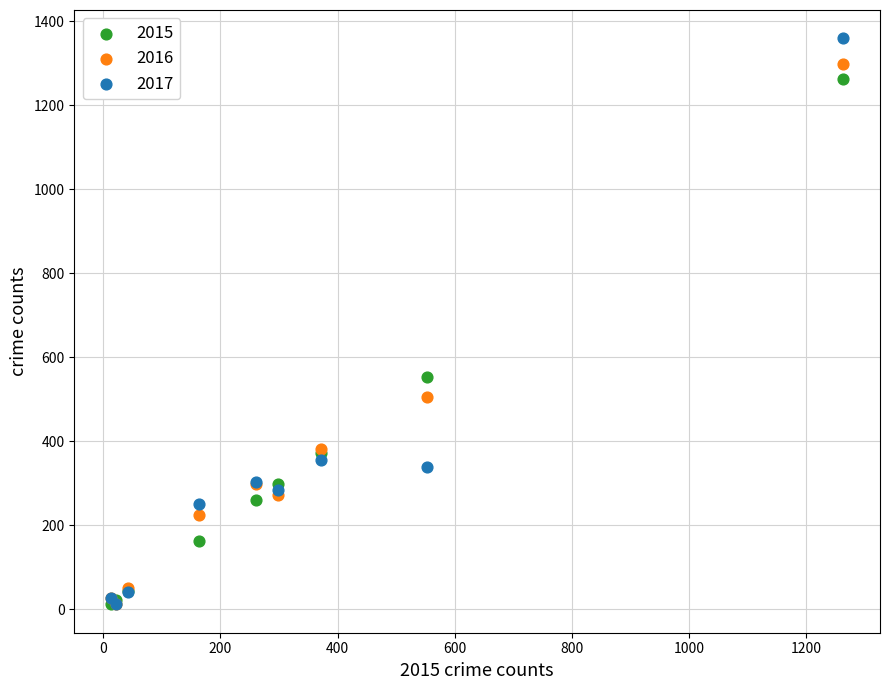

Across all series, what Y value is closest to 685?

552